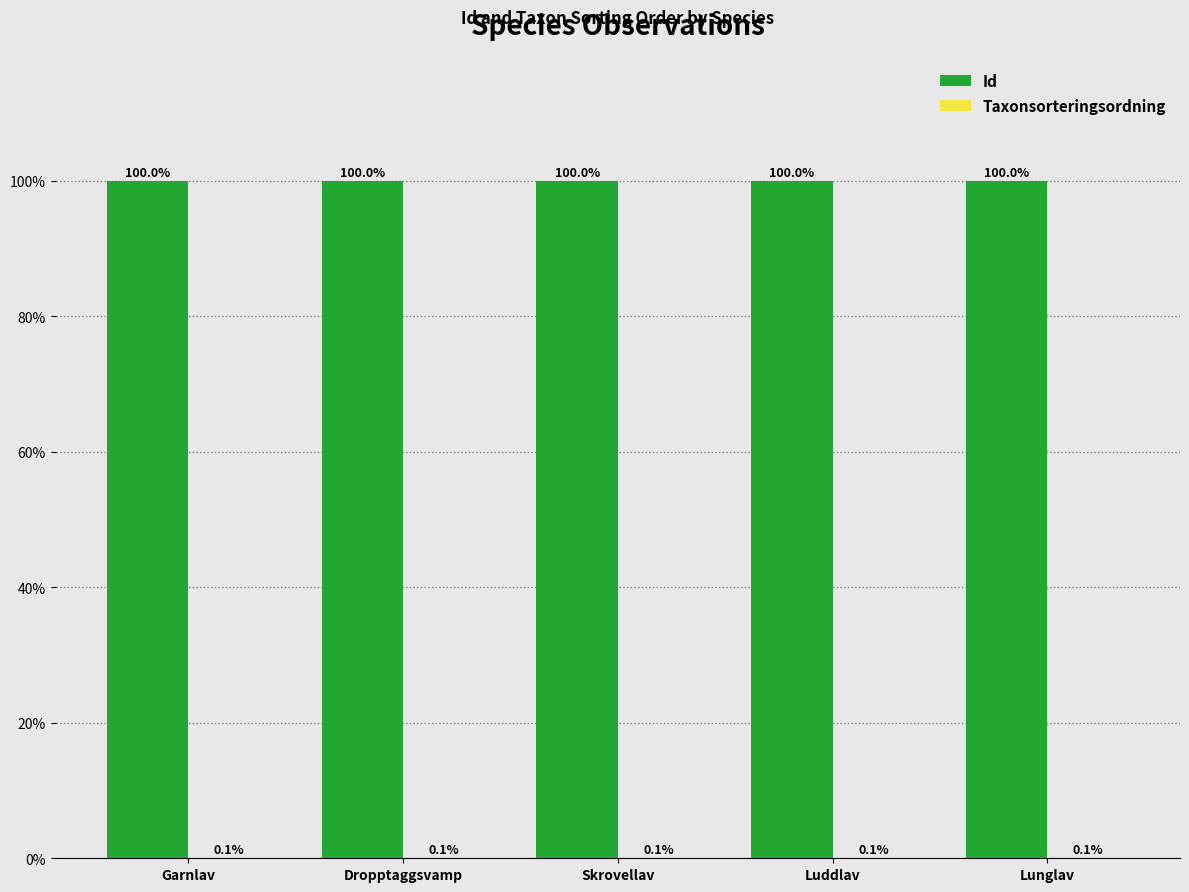

Which series has the largest total across all categories?

Id